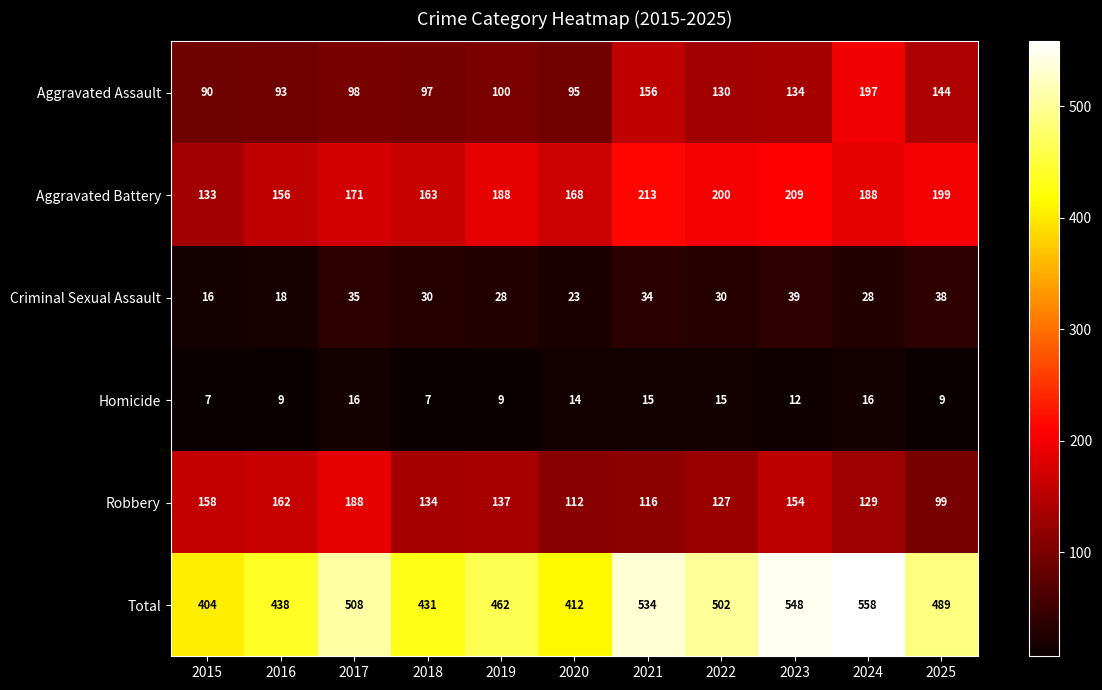

Which series changed the most between 2016 and 2023?

Total